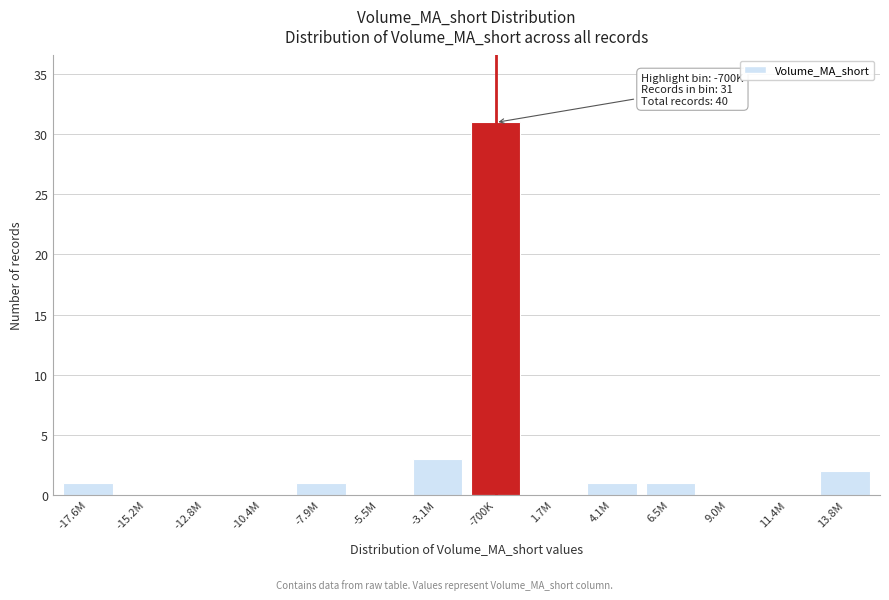

Reading right to left, what are all the values shown in this chart?

13.8M=2	11.4M=0	9.0M=0	6.5M=1	4.1M=1	1.7M=0	-700K=31	-3.1M=3	-5.5M=0	-7.9M=1	-10.4M=0	-12.8M=0	-15.2M=0	-17.6M=1